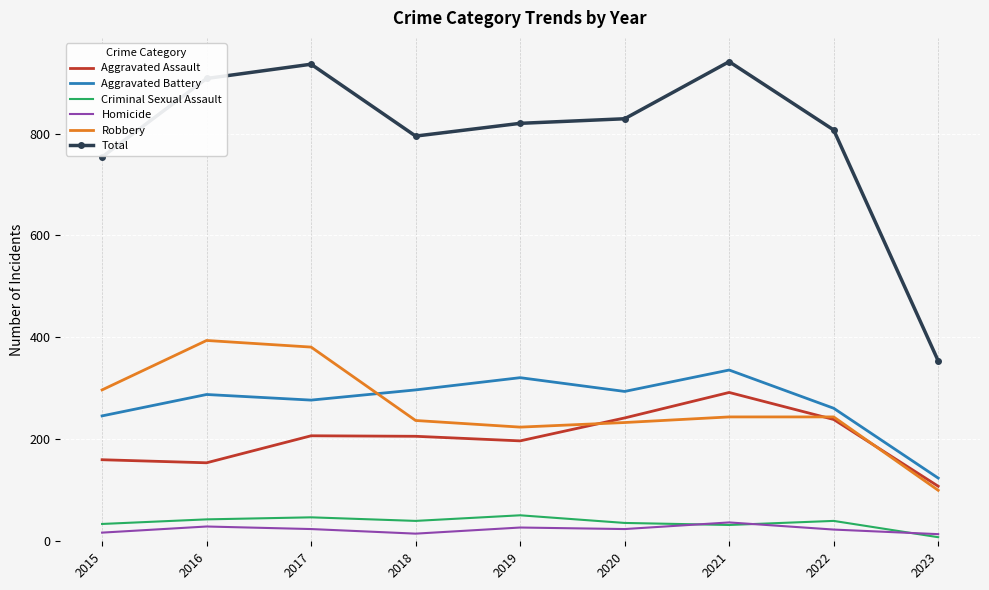

True or false: Total and Aggravated Battery cross at least once.

False